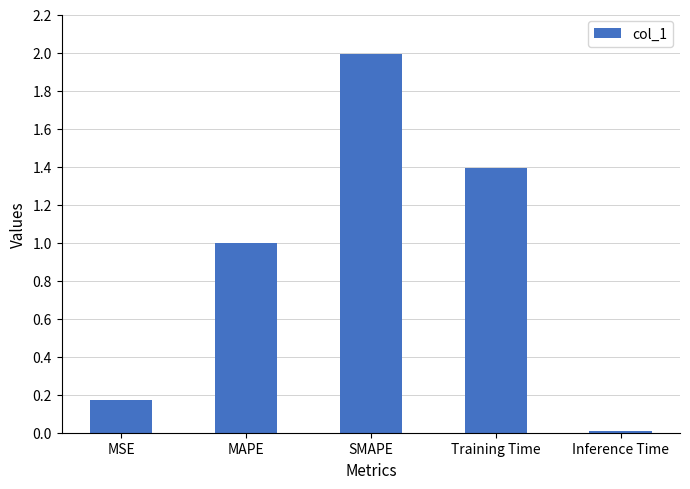

At which category does the chart reach its peak across all series?

SMAPE